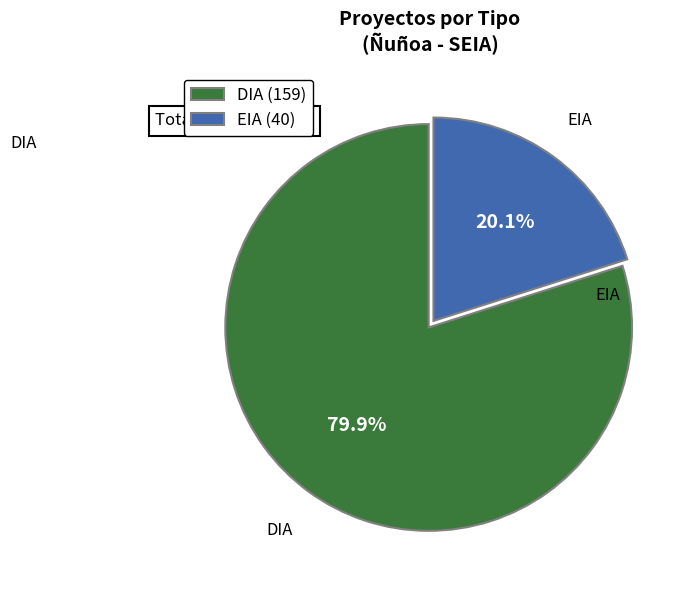

What is the total percentage of DIA and EIA?

100.0%